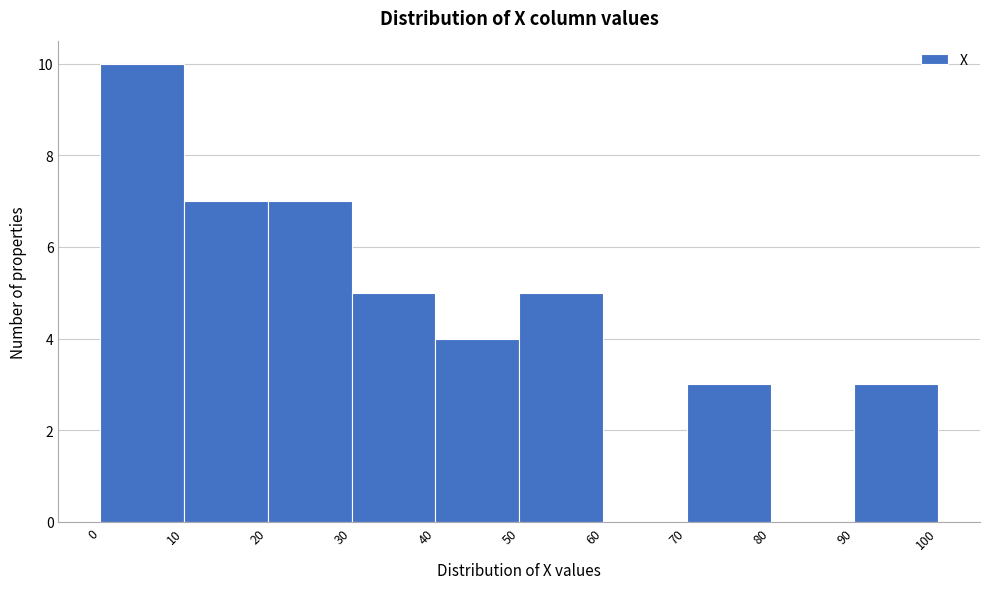

Reading left to right, list every bar in this chart as the range it spans on the x-axis followed by its height. The values are not printed on the chart, so give them approximately, as read against the axis.

0 to 10: 10
10 to 20: 7
20 to 30: 7
30 to 40: 5
40 to 50: 4
50 to 60: 5
60 to 70: 0
70 to 80: 3
80 to 90: 0
90 to 100: 3